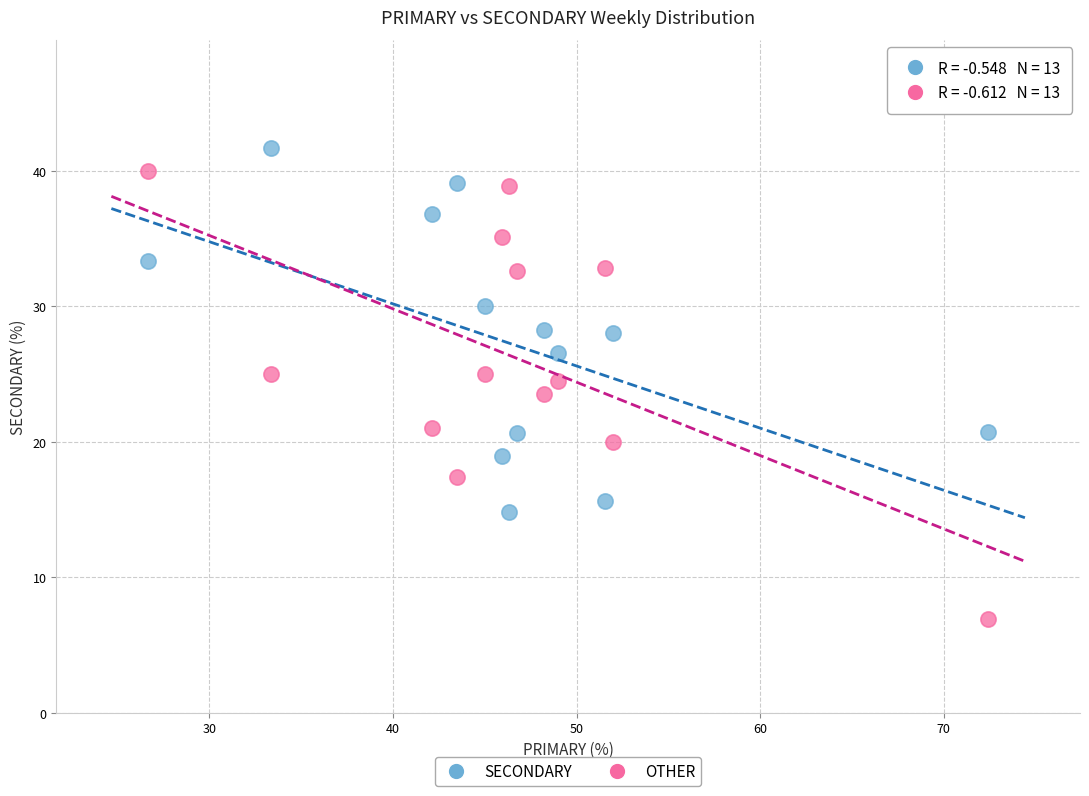

In the OTHER series, what Y value is closest to 23?

23.5